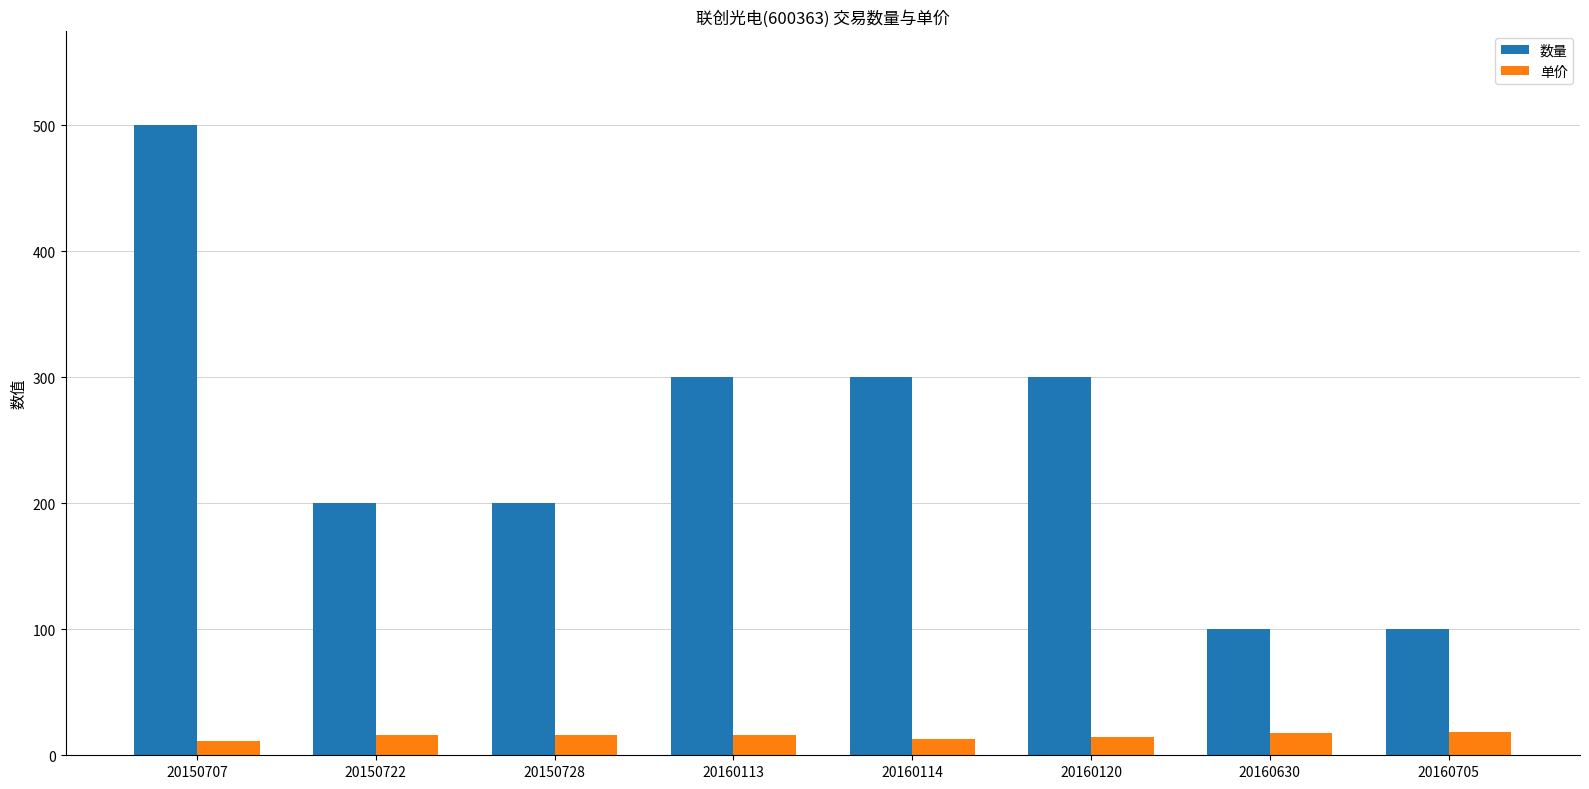

Which series changed the most between 20160113 and 20160630?

数量